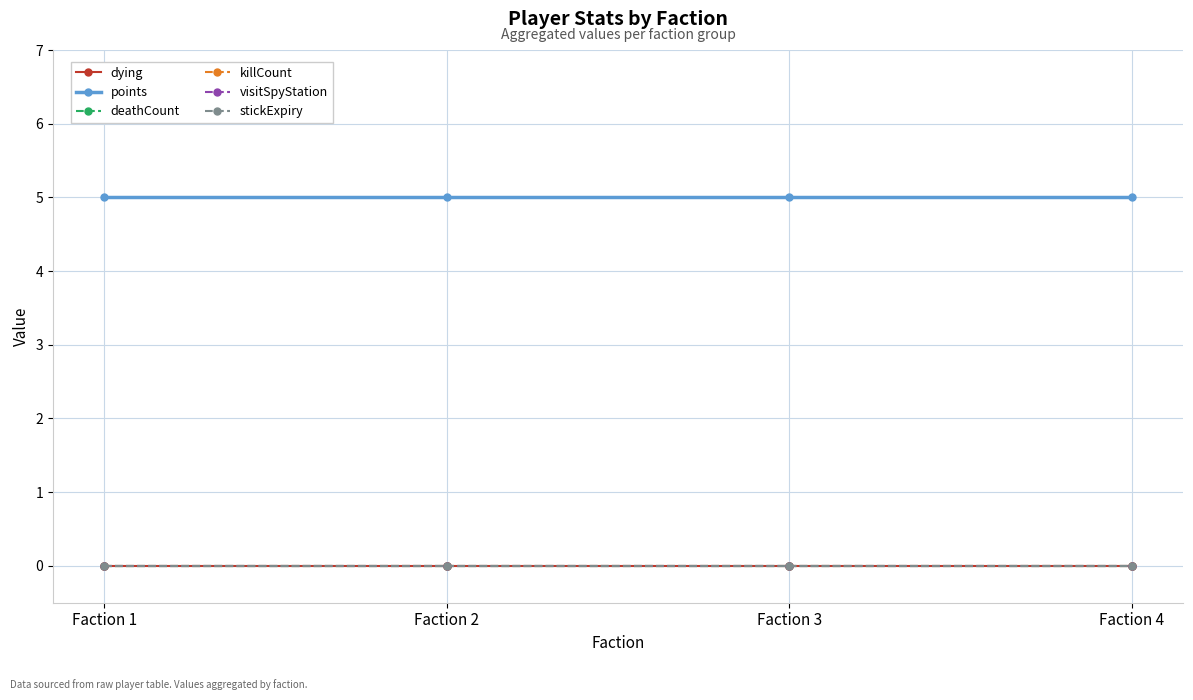

True or false: stickExpiry has more than 0 interior local peaks.

False